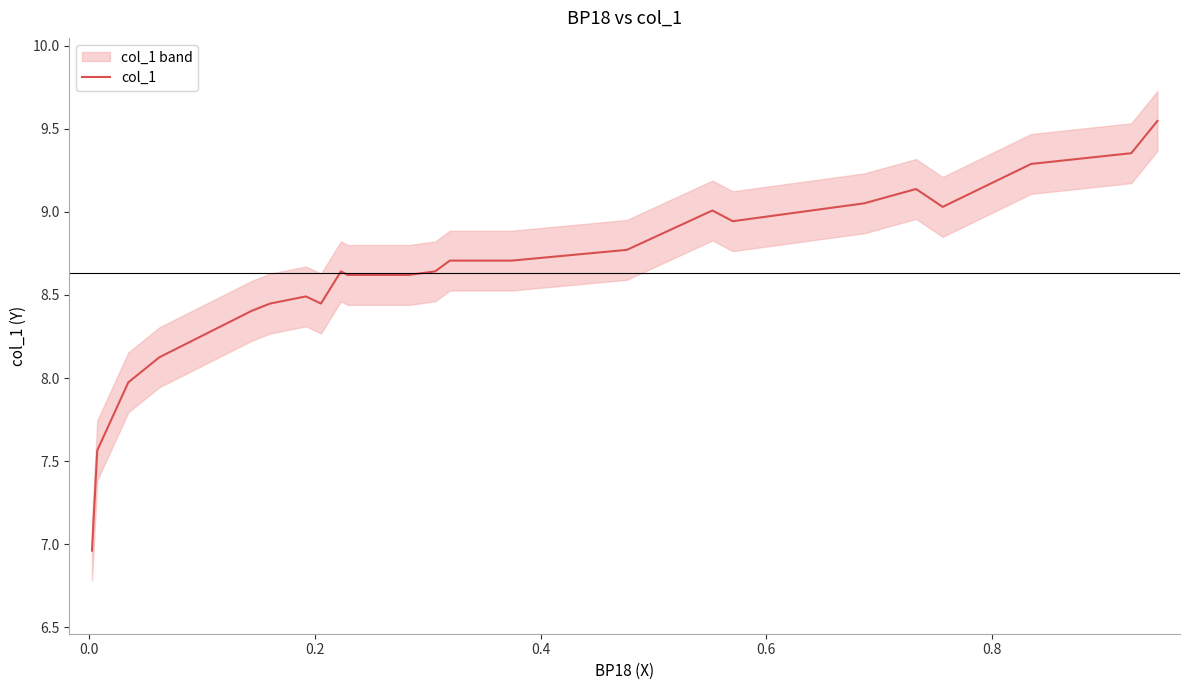

True or false: there are more than 2 points higher than both neighbors.

True